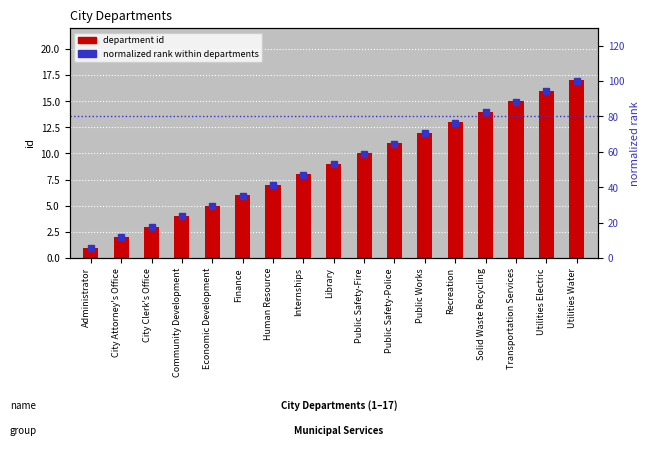

Between Finance and Library, which series saw the biggest shift?

normalized rank (0-100)